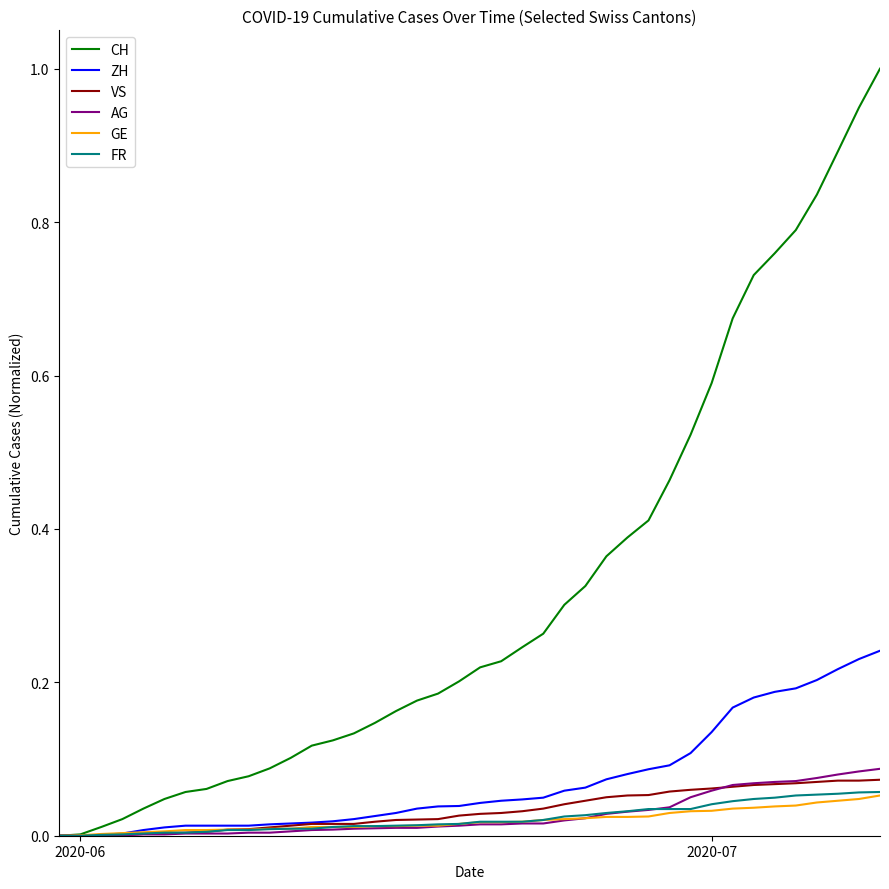

Which series has the largest total across all categories?

CH